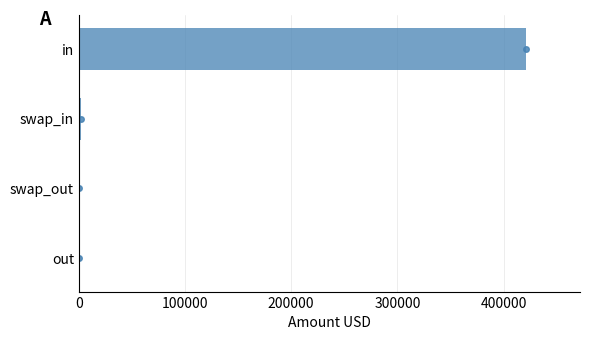

Does the chart contain stacked bars?

No